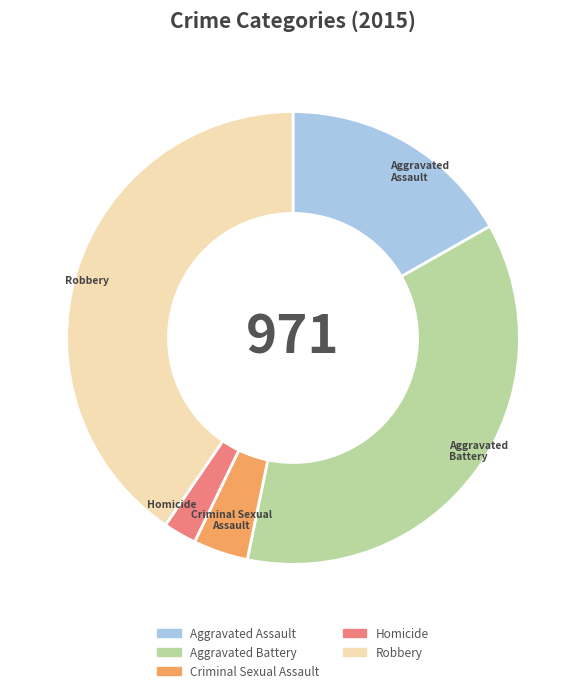

What is the largest slice in the pie chart?

Robbery